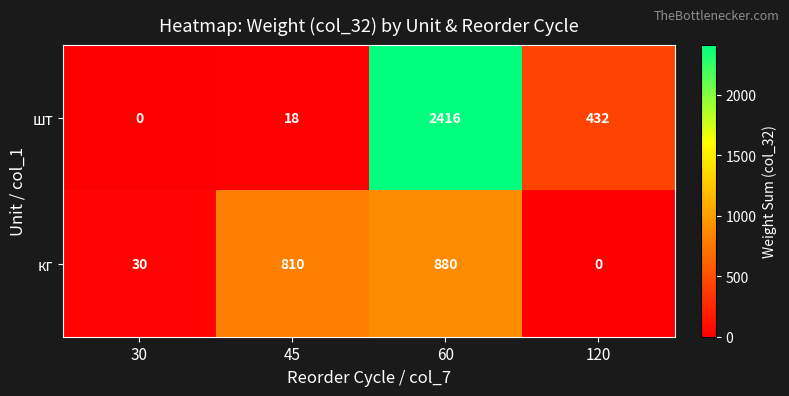

Which category has the lowest value in the кг series?

120